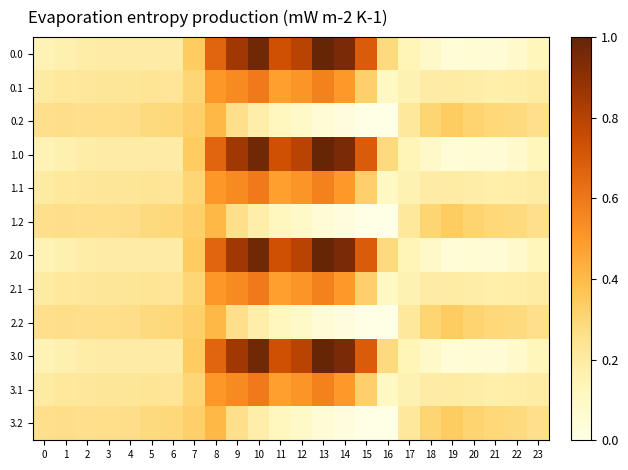

At which category is the sum across all series the highest?

10